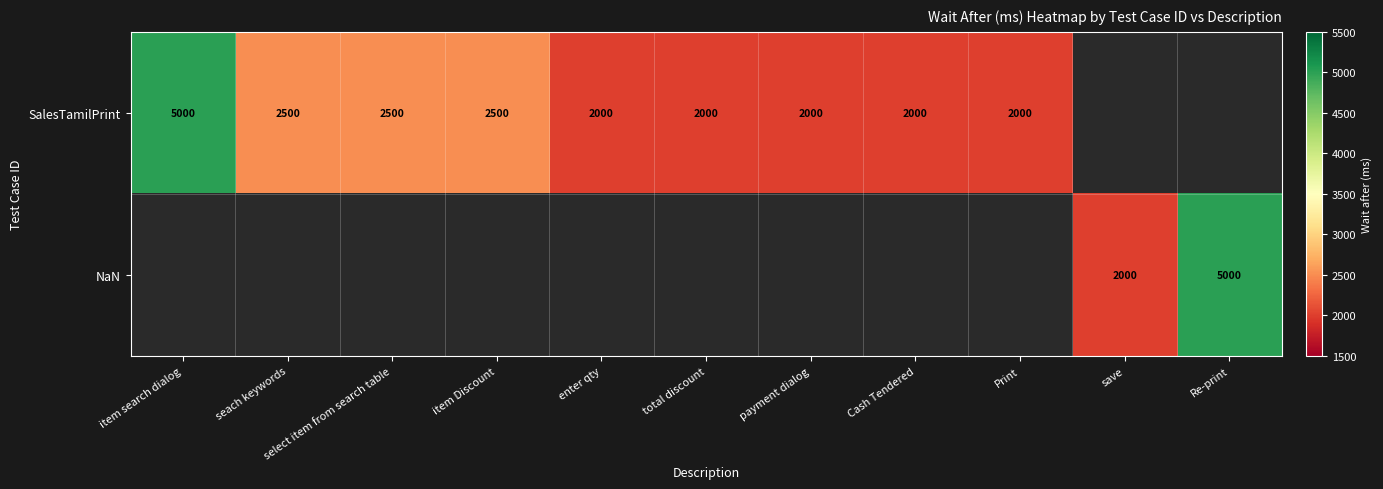

True or false: SalesTamilPrint has a value of 2000 at total discount.

True